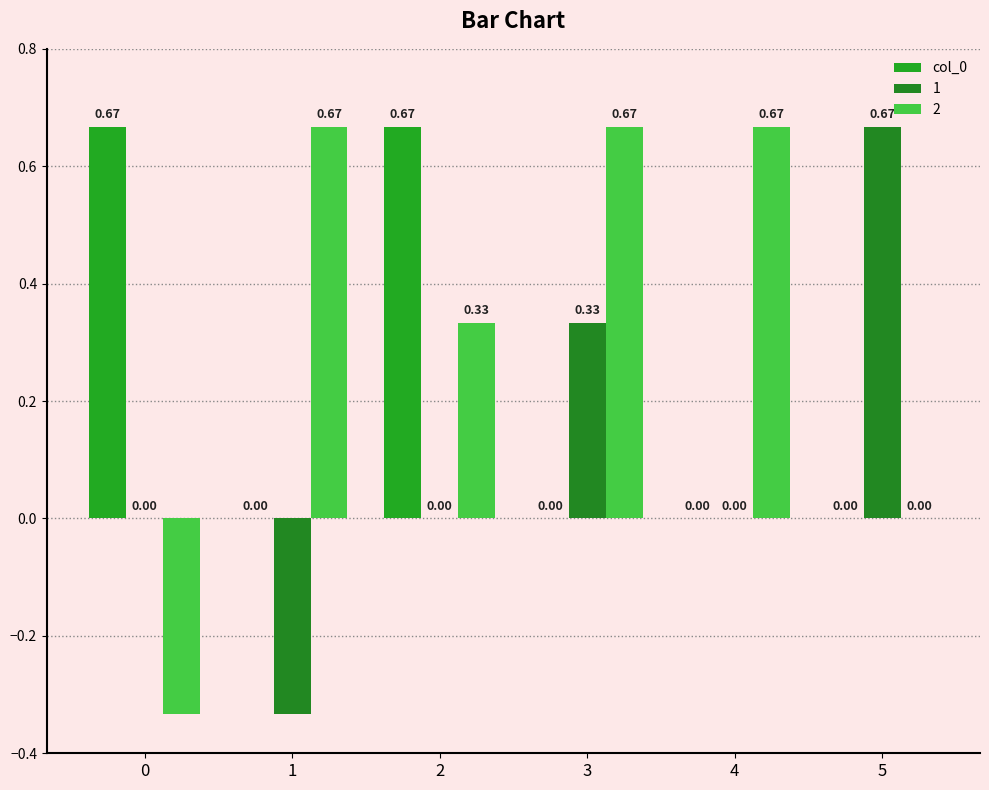

What is the maximum value shown in the chart?

0.7